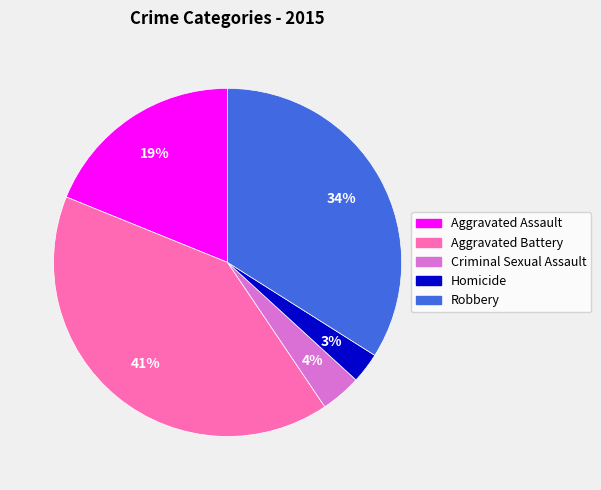

Approximately how many times larger is the value at Aggravated Assault compared to Robbery?

0.6